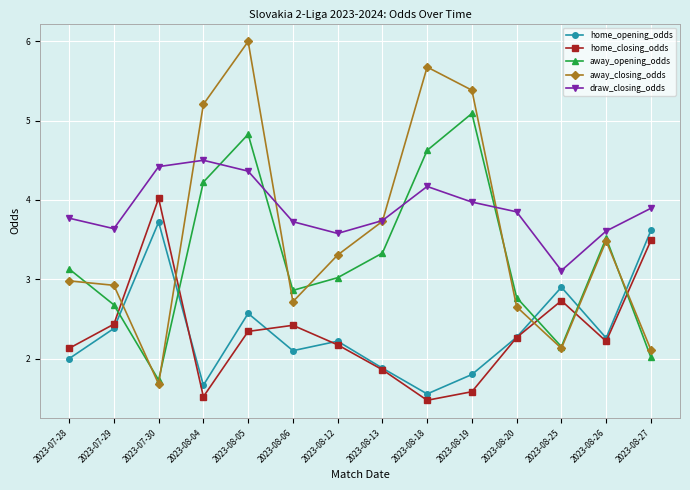

Is it true that home_closing_odds equals 1.5 at 2023-08-18?

True